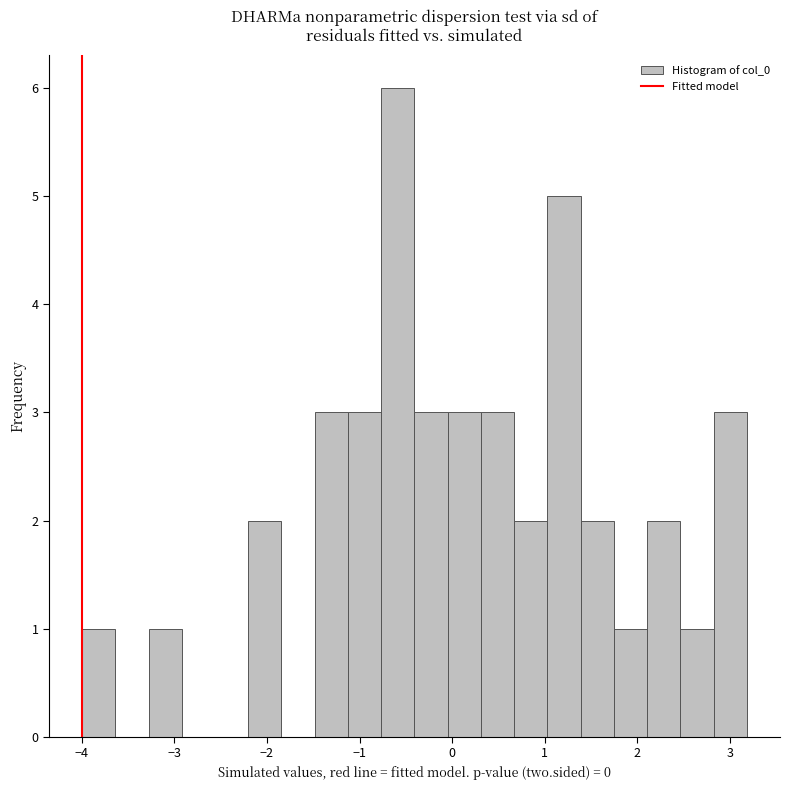

Around what value on the x-axis is the tallest bar? Give the approximate position of its centre, as read against the axis.

-0.6